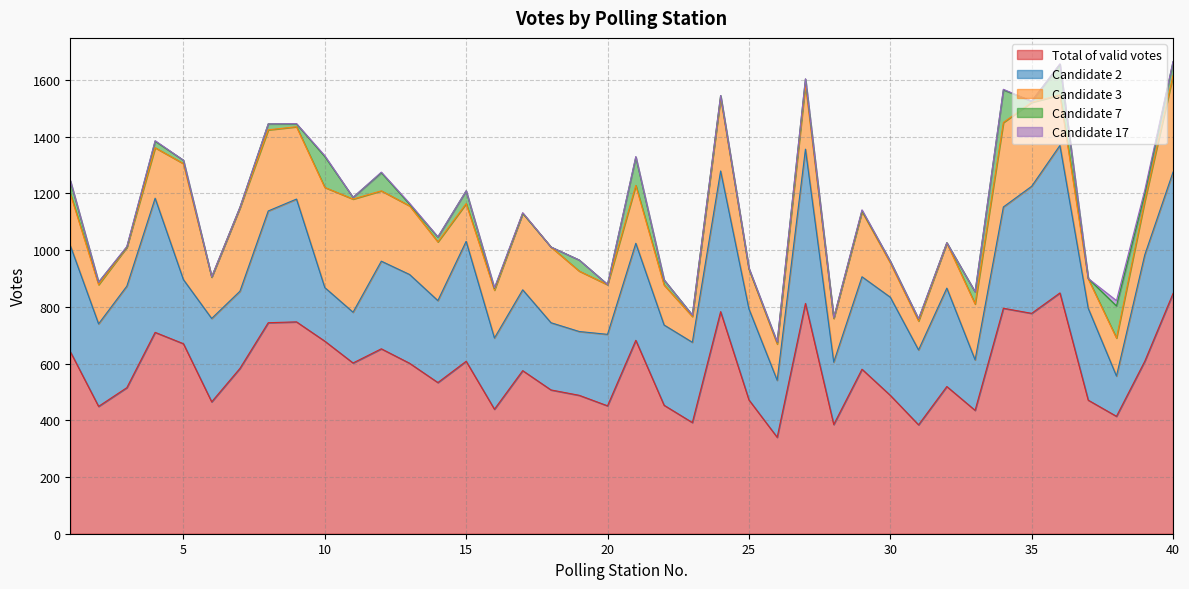

True or false: Candidate 17 has a value of 7 at 15.

False